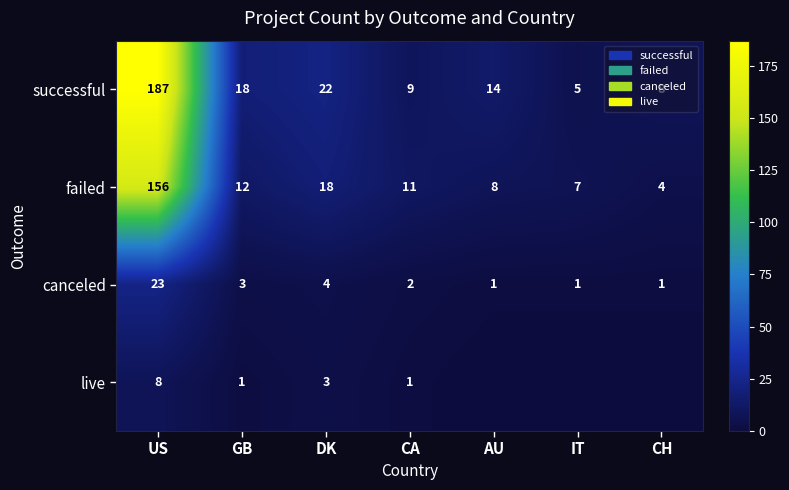

How many series are shown in this chart?

4